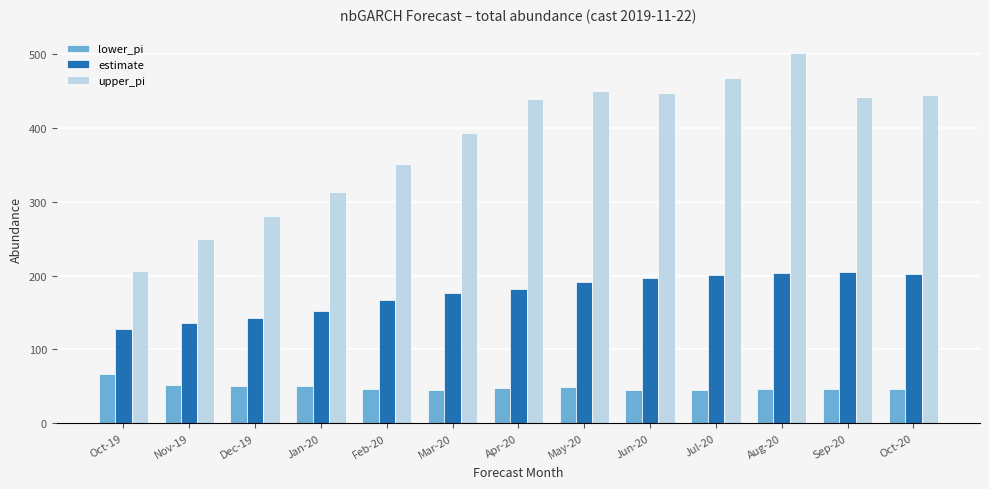

True or false: estimate has a value of 182.4 at Apr-20.

True